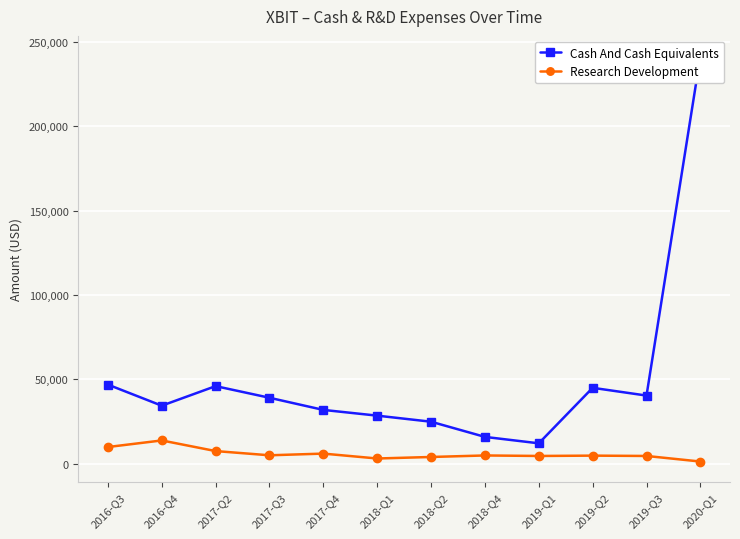

Reading left to right, list all the values displayed in this chart.

Cash And Cash Equivalents: 46800	34300	45900	39000	31800	28400	24800	15800	12000	44900	40300	241500
Research Development: 9800	13700	7400	4900	5900	3000	3900	4800	4500	4700	4500	1200